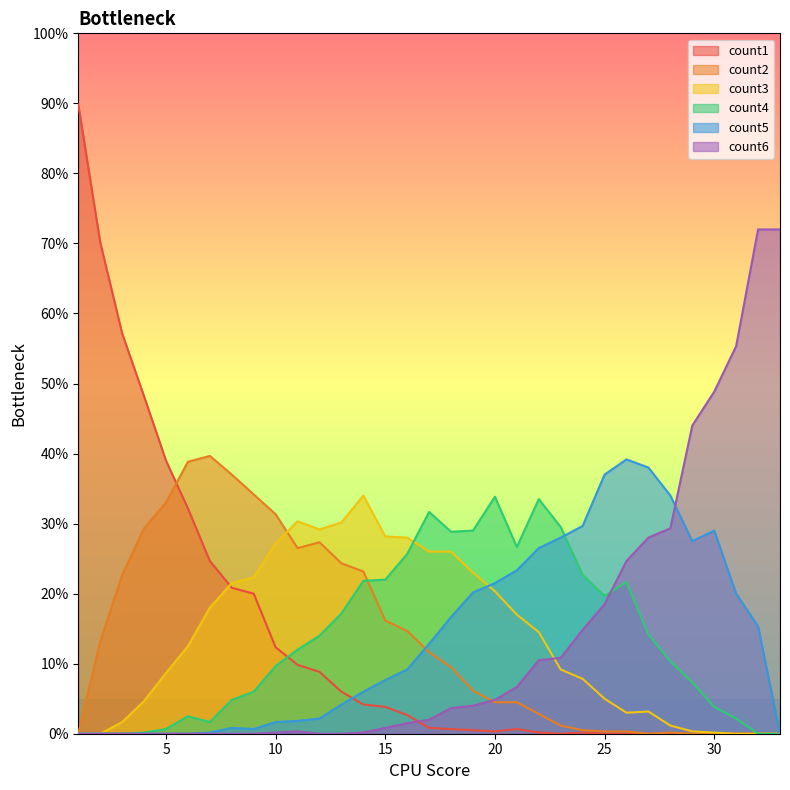

Rank the series by their maximum value, from highest to lowest.

count1, count6, count2, count5, count3, count4